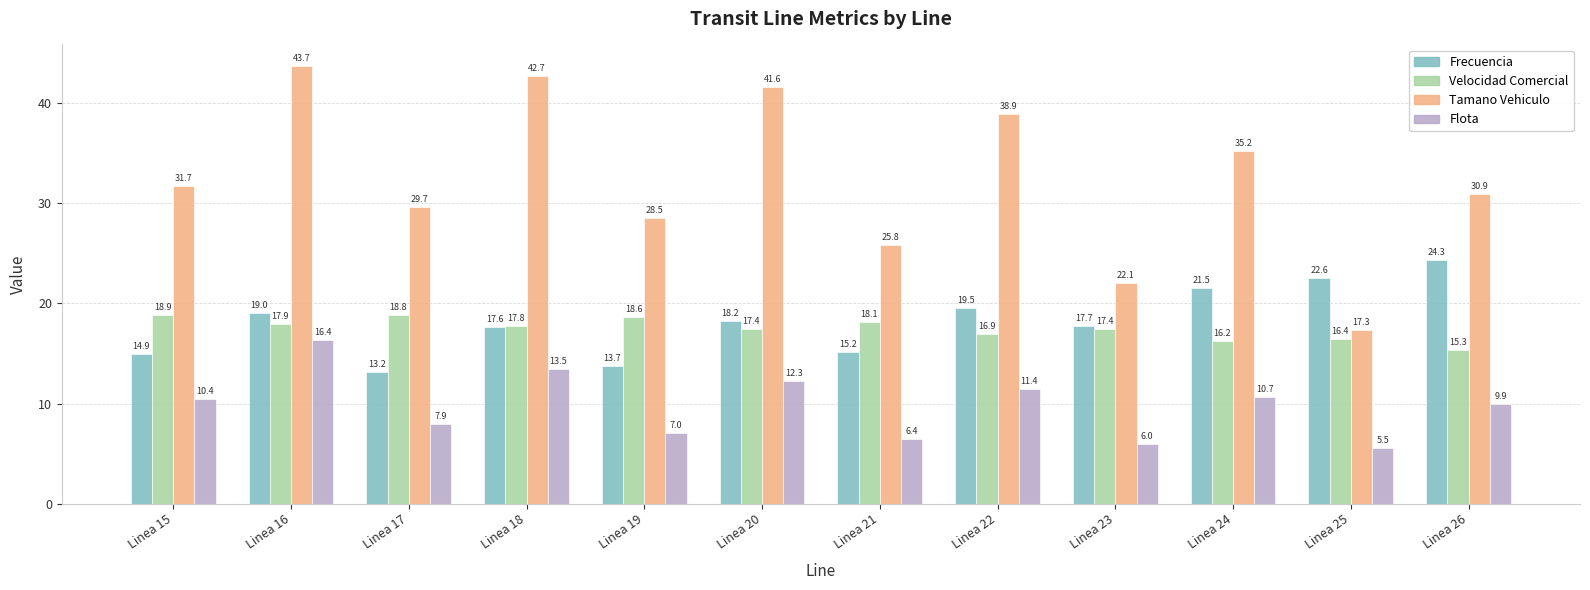

Does the chart contain any negative values?

No